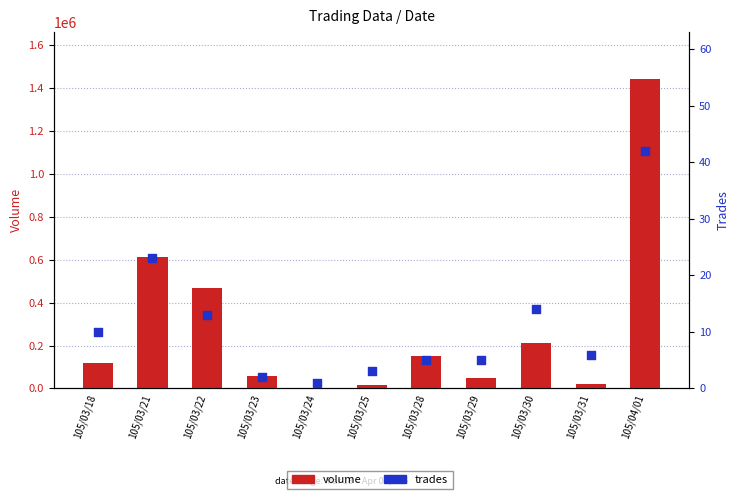

At how many categories does at least one series exceed 880890?

1